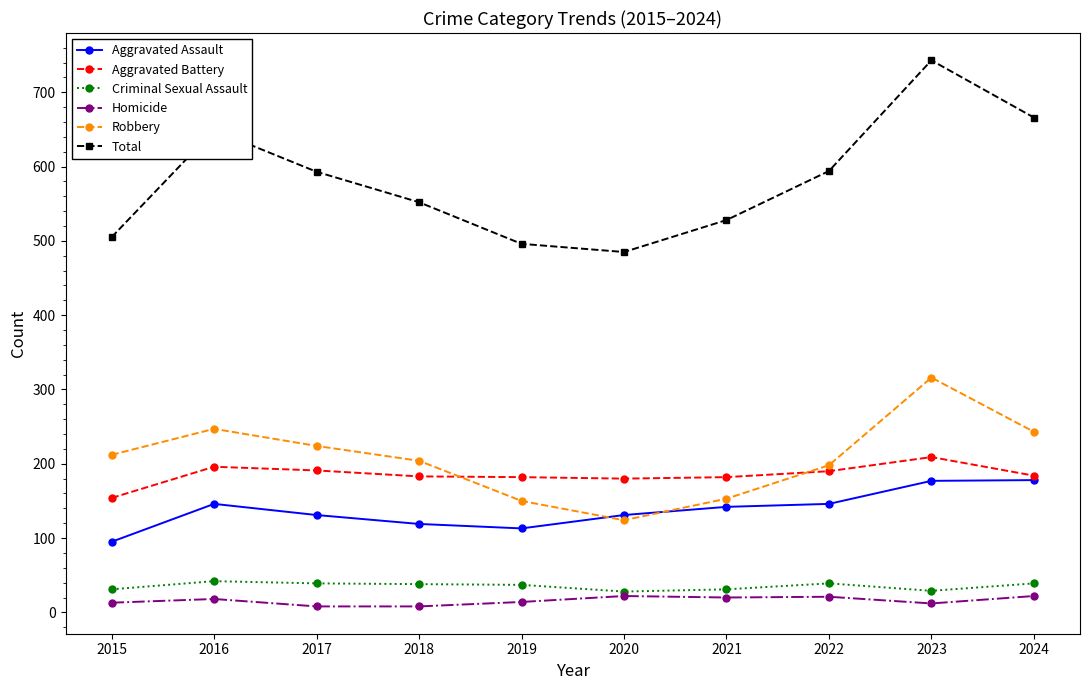

What is the difference between the highest and lowest values at 2016?

631